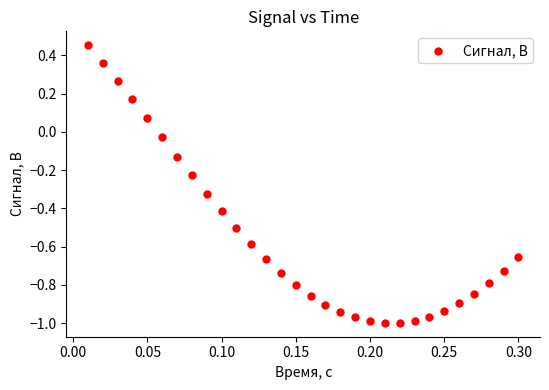

What is the range of Y values (max minus min)?

1.5